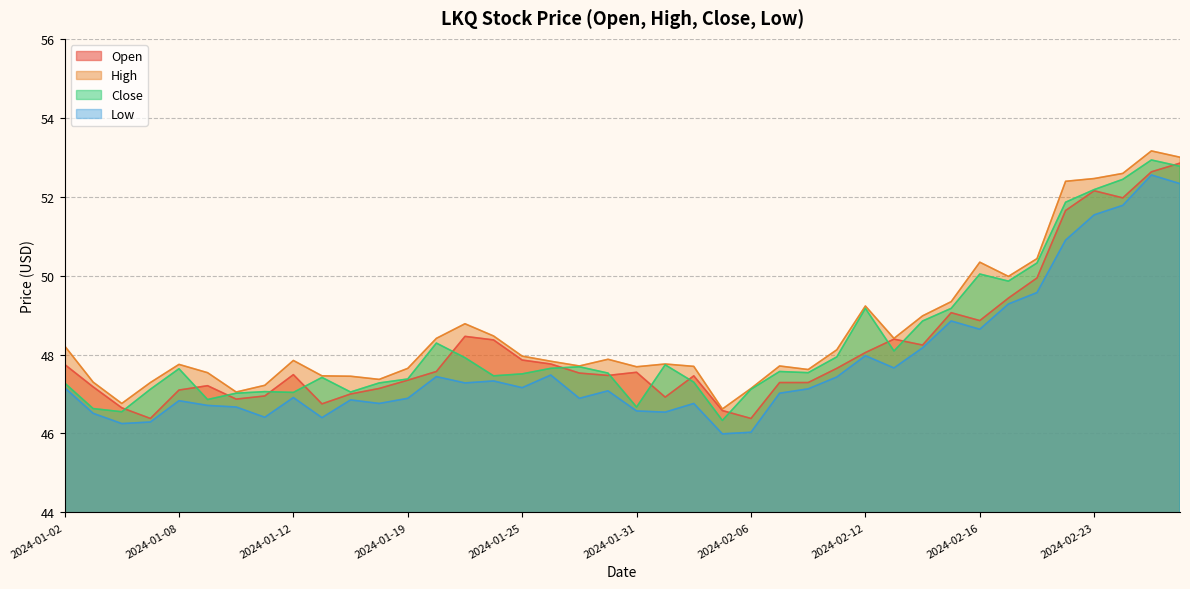

What is the average value of the Close series?

48.3